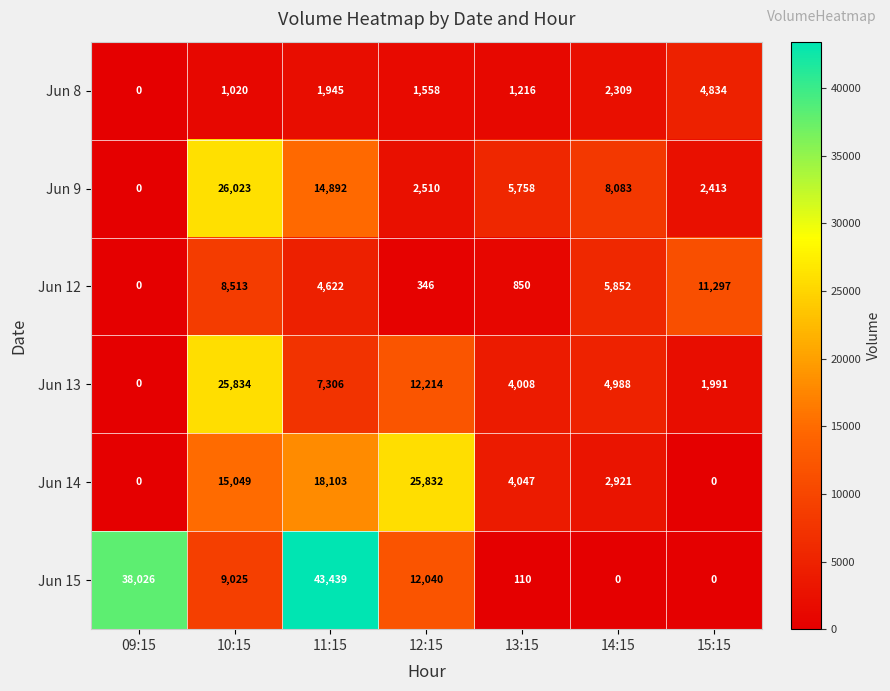

The Jun 12 series shows -3796 at 09:15. True or false?

False